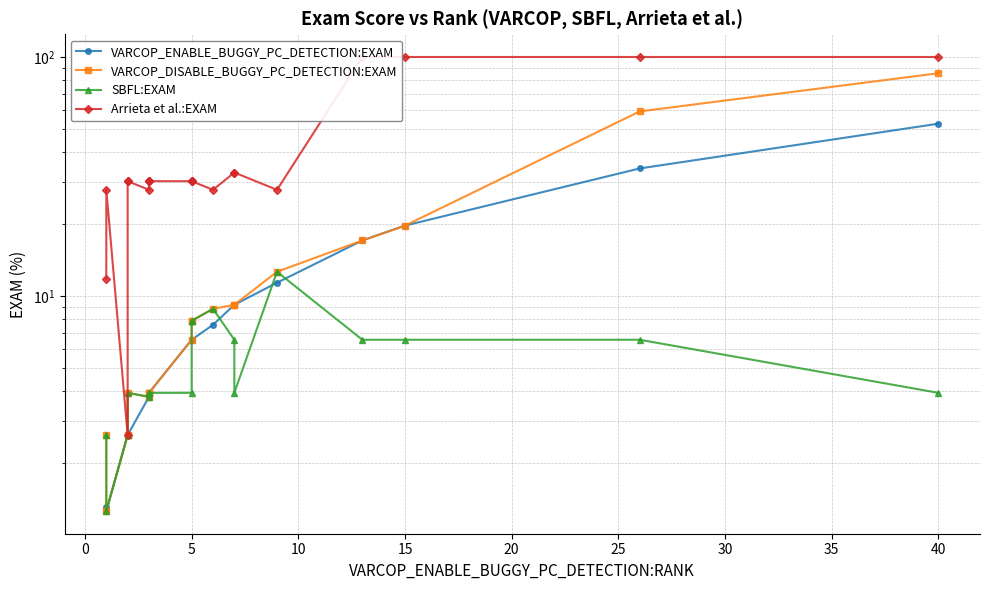

How many distinct data groups are displayed?

4